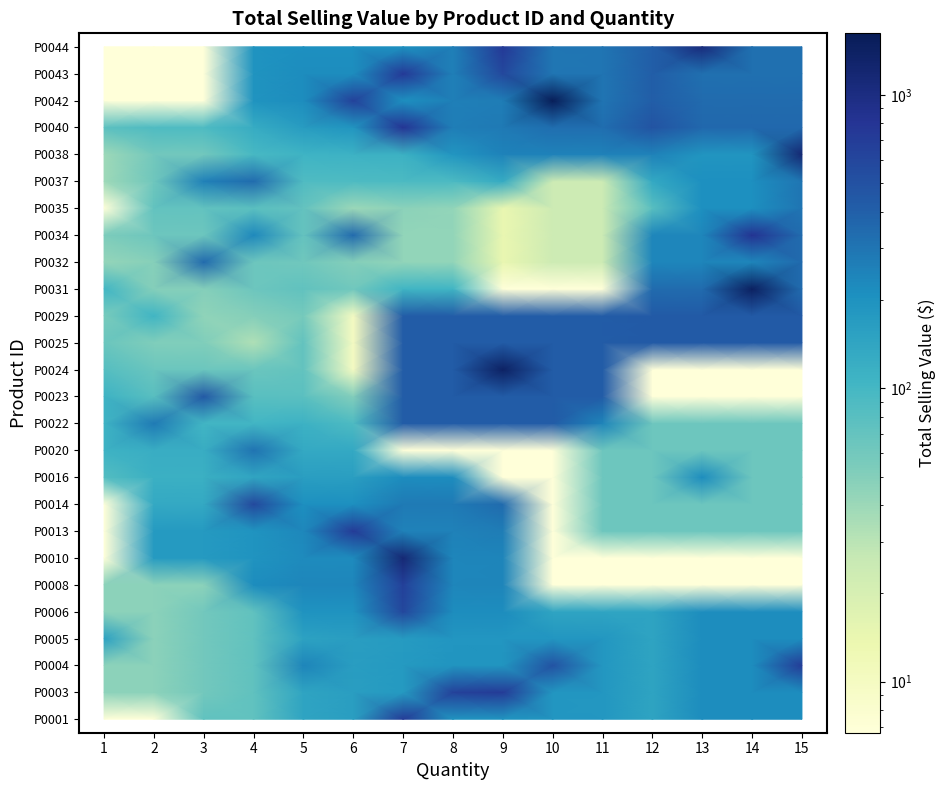

What is the minimum value shown in the chart?

6.7